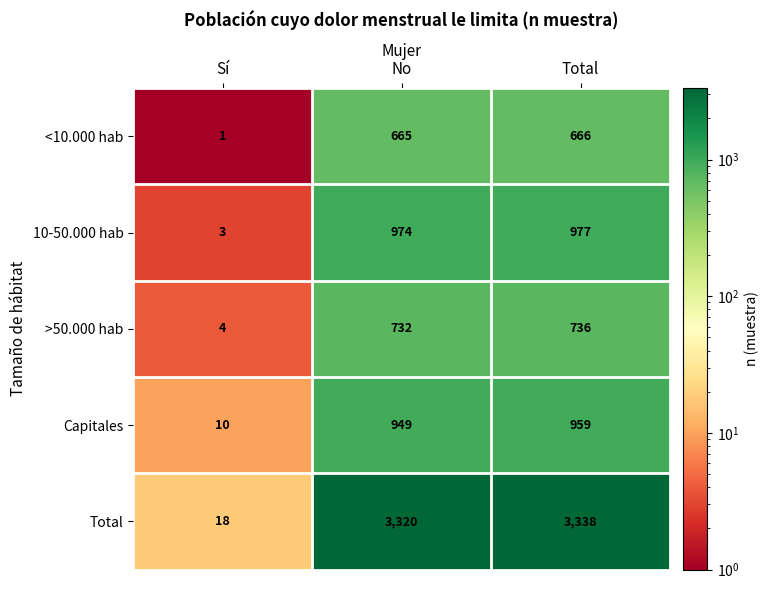

At which label is >50.000 hab closest to 370?

No